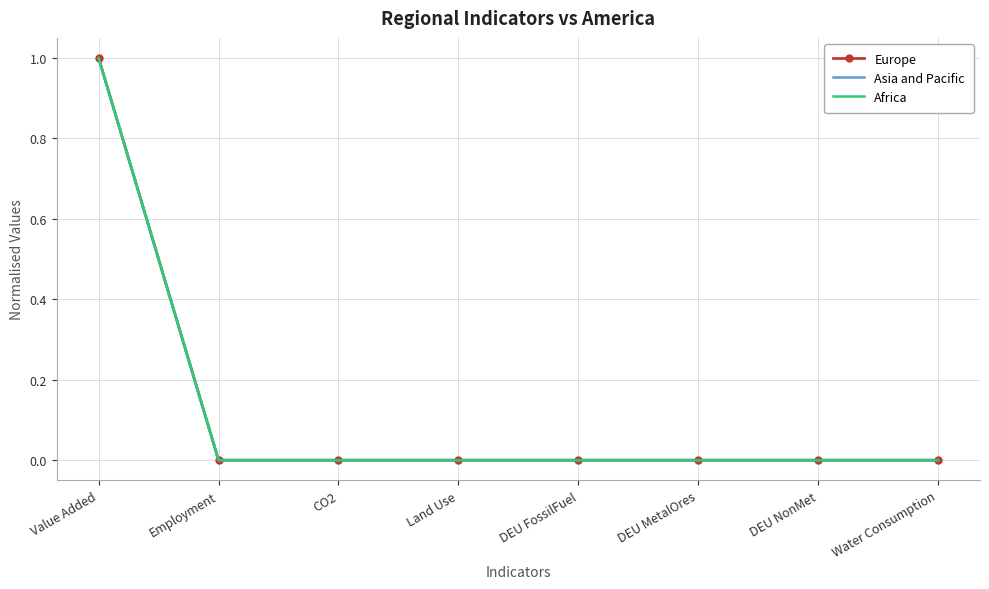

What are all the series names shown in the legend?

Europe, Asia and Pacific, Africa